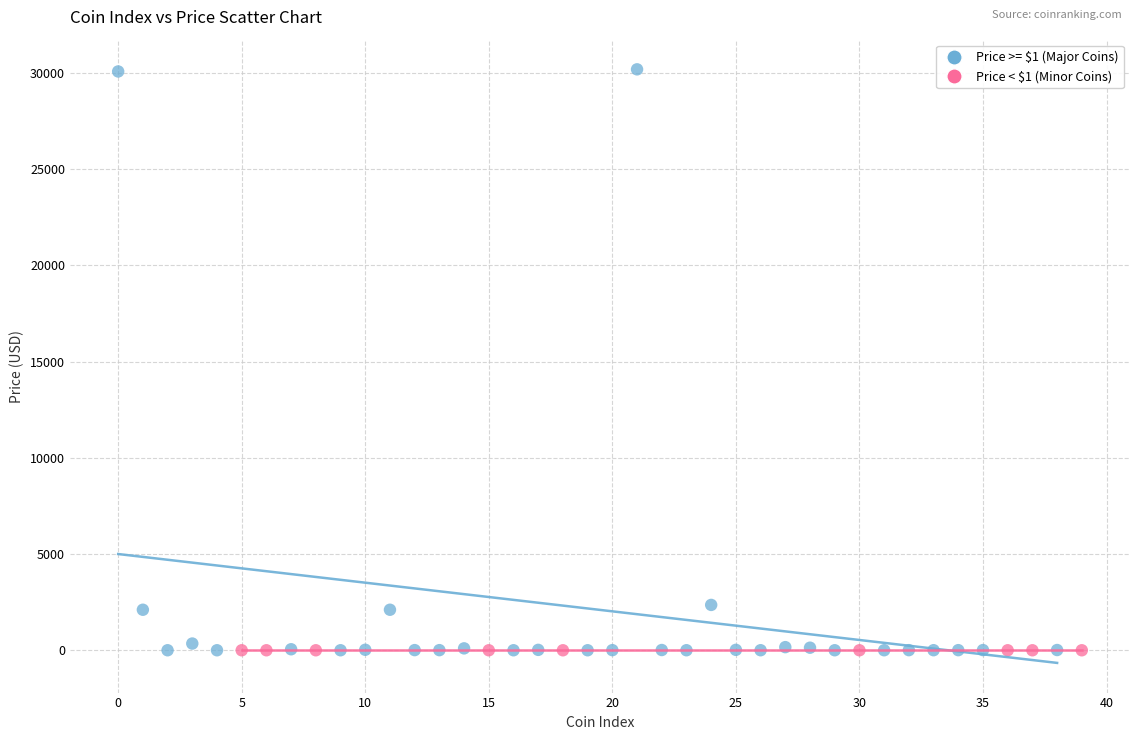

Which series has the widest spread of Y values?

Price >= $1 (Major Coins)